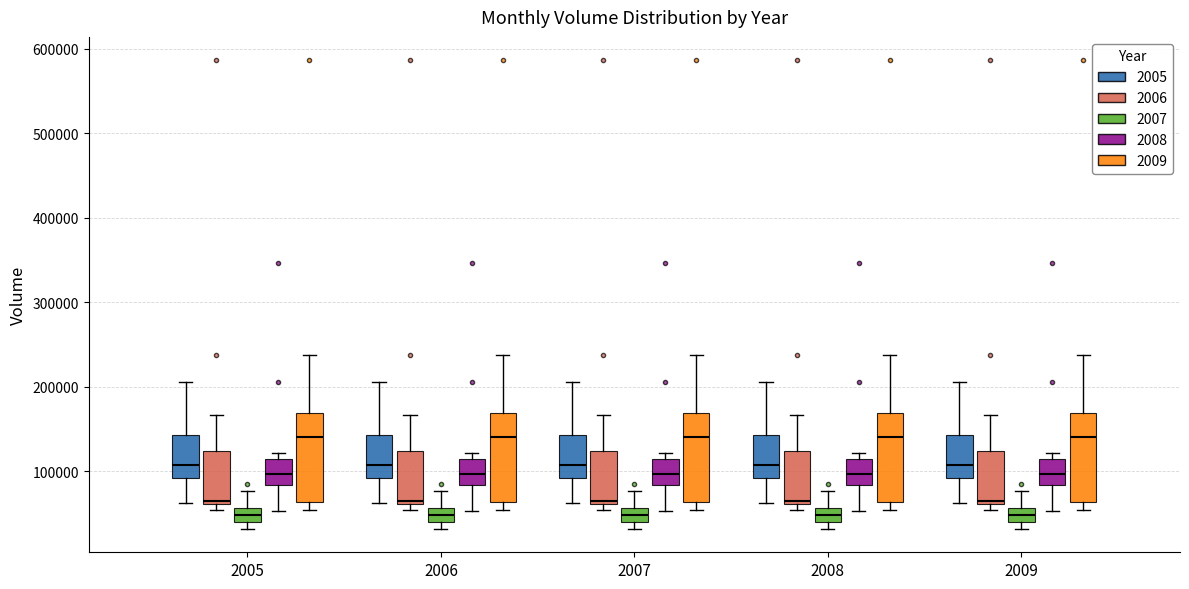

Reading left to right, read every box against the y-axis: the position of its median line, the range the box covers, and the ends of its whiskers. The values are not printed on the chart, so give them approximately, as read against the axis.

2005 (2005): median 110000, box 90000 to 140000, whiskers 60000 to 210000
2005 (2006): median 70000, box 60000 to 120000, whiskers 50000 to 170000
2005 (2007): median 50000, box 40000 to 60000, whiskers 30000 to 80000
2005 (2008): median 100000, box 80000 to 110000, whiskers 50000 to 120000
2005 (2009): median 140000, box 60000 to 170000, whiskers 50000 to 240000
2006 (2005): median 110000, box 90000 to 140000, whiskers 60000 to 210000
2006 (2006): median 70000, box 60000 to 120000, whiskers 50000 to 170000
2006 (2007): median 50000, box 40000 to 60000, whiskers 30000 to 80000
2006 (2008): median 100000, box 80000 to 110000, whiskers 50000 to 120000
2006 (2009): median 140000, box 60000 to 170000, whiskers 50000 to 240000
2007 (2005): median 110000, box 90000 to 140000, whiskers 60000 to 210000
2007 (2006): median 70000, box 60000 to 120000, whiskers 50000 to 170000
2007 (2007): median 50000, box 40000 to 60000, whiskers 30000 to 80000
2007 (2008): median 100000, box 80000 to 110000, whiskers 50000 to 120000
2007 (2009): median 140000, box 60000 to 170000, whiskers 50000 to 240000
2008 (2005): median 110000, box 90000 to 140000, whiskers 60000 to 210000
2008 (2006): median 70000, box 60000 to 120000, whiskers 50000 to 170000
2008 (2007): median 50000, box 40000 to 60000, whiskers 30000 to 80000
2008 (2008): median 100000, box 80000 to 110000, whiskers 50000 to 120000
2008 (2009): median 140000, box 60000 to 170000, whiskers 50000 to 240000
2009 (2005): median 110000, box 90000 to 140000, whiskers 60000 to 210000
2009 (2006): median 70000, box 60000 to 120000, whiskers 50000 to 170000
2009 (2007): median 50000, box 40000 to 60000, whiskers 30000 to 80000
2009 (2008): median 100000, box 80000 to 110000, whiskers 50000 to 120000
2009 (2009): median 140000, box 60000 to 170000, whiskers 50000 to 240000